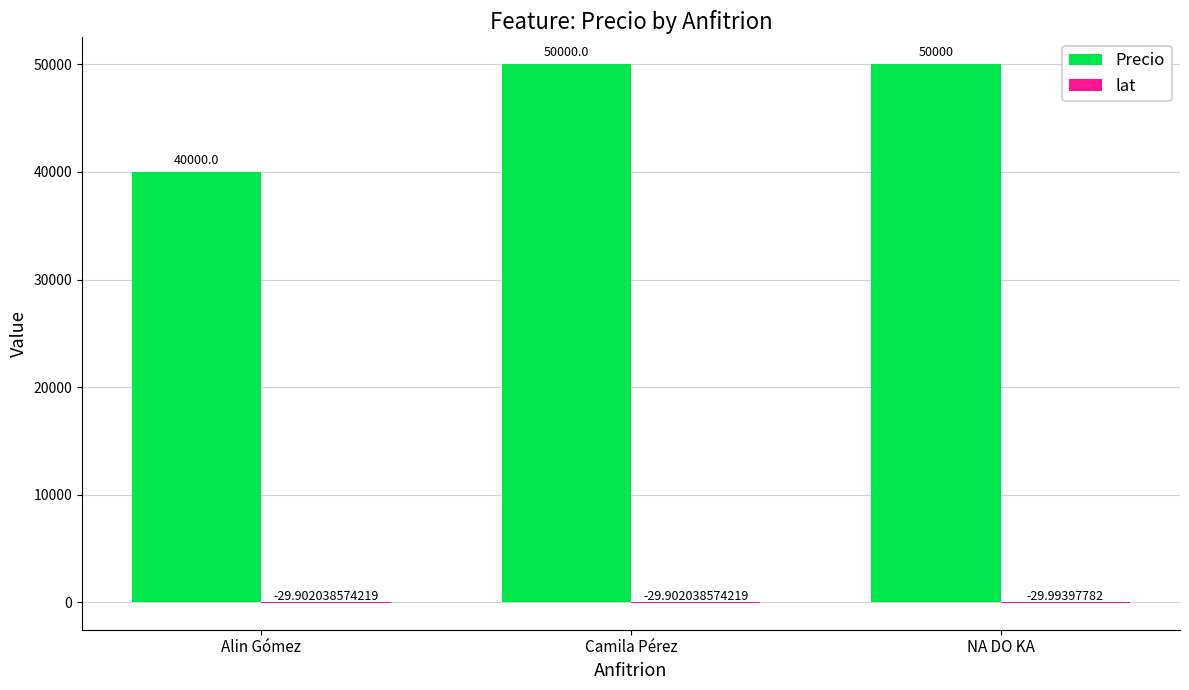

What is the total value across all series at Alin Gómez?

39970.1